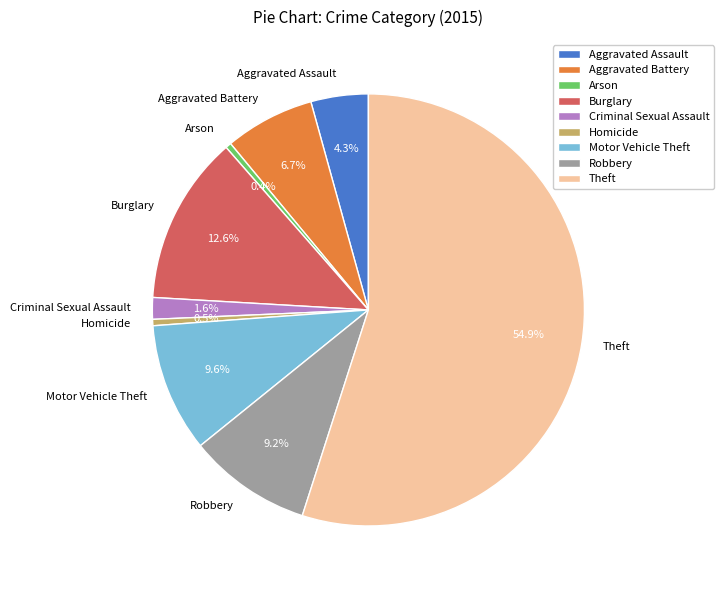

What is the majority slice?

Theft